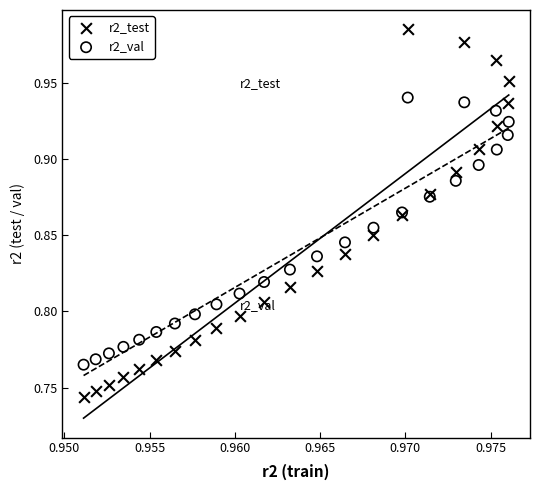

Which series contains the highest Y value?

r2_test